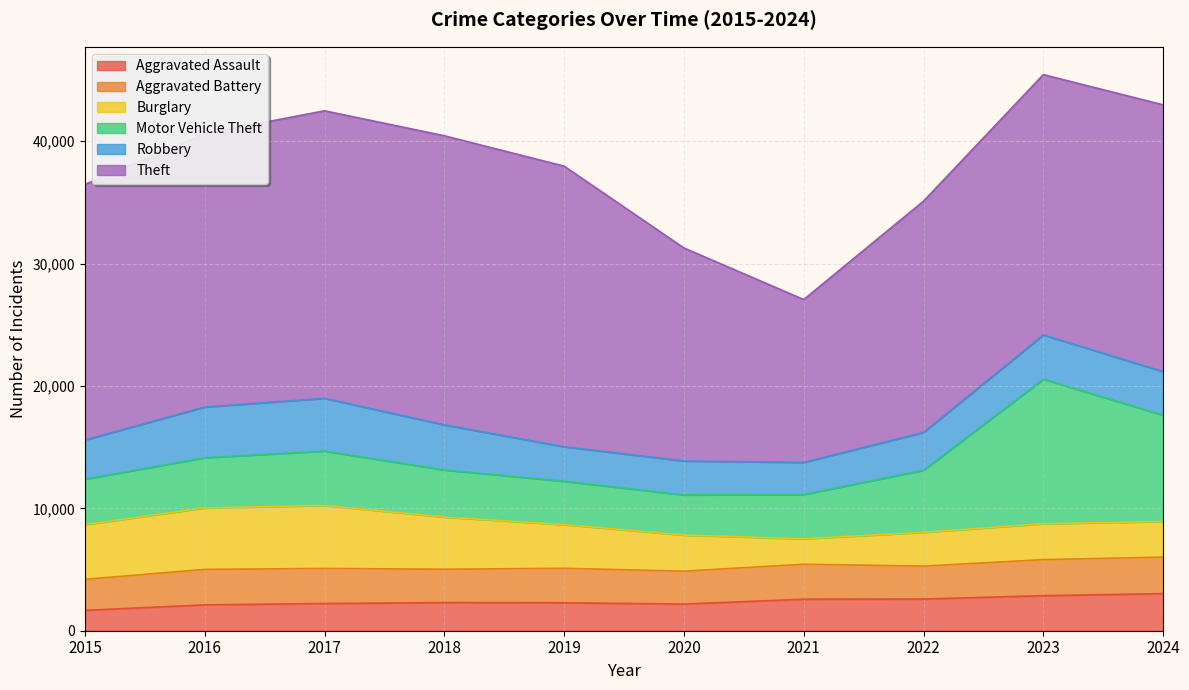

List the labels in order of Aggravated Assault value, largest first.

2024, 2023, 2022, 2021, 2018, 2019, 2017, 2020, 2016, 2015